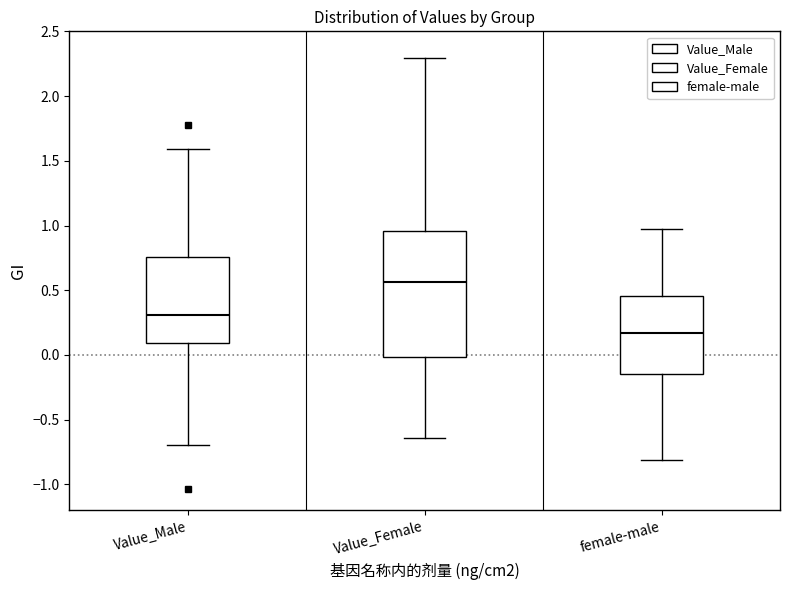

Reading left to right, read every box against the y-axis: the position of its median line, the range the box covers, and the ends of its whiskers. The values are not printed on the chart, so give them approximately, as read against the axis.

Value_Male: median 0.30, box 0.10 to 0.75, whiskers -0.70 to 1.60
Value_Female: median 0.55, box 0.00 to 0.95, whiskers -0.65 to 2.30
female-male: median 0.15, box -0.15 to 0.45, whiskers -0.80 to 0.95